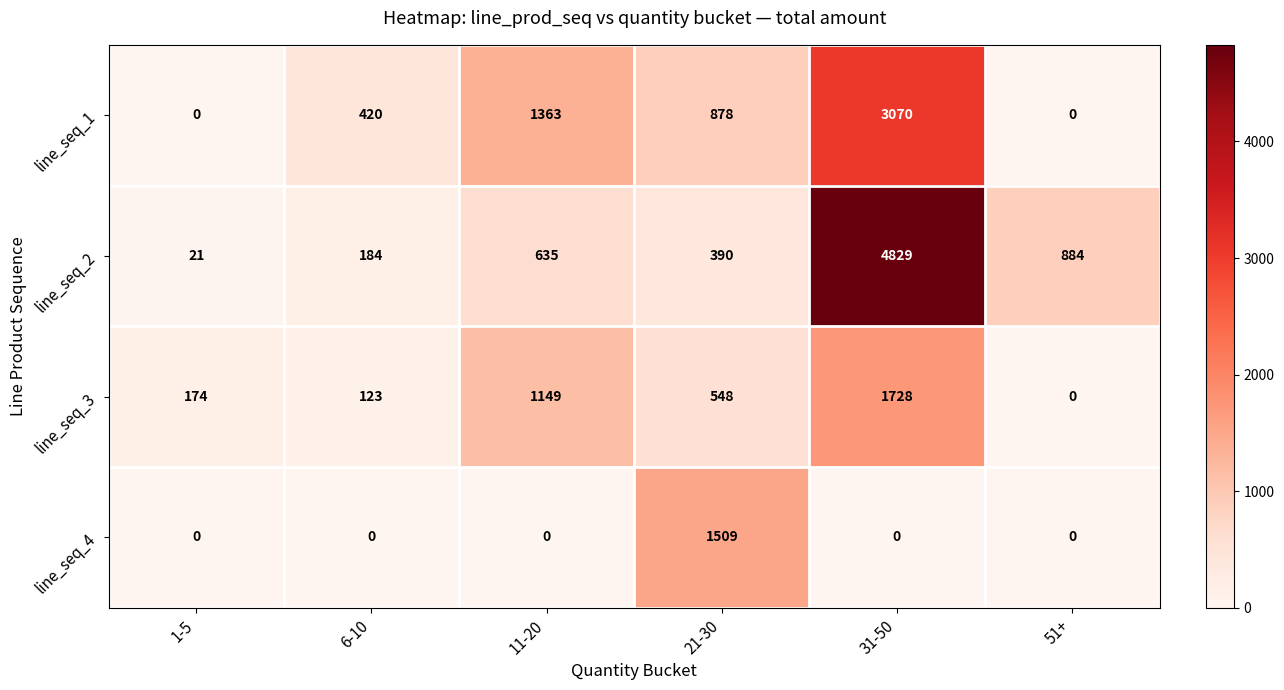

At 11-20, list the series in order from smallest to largest.

line_seq_4, line_seq_2, line_seq_3, line_seq_1